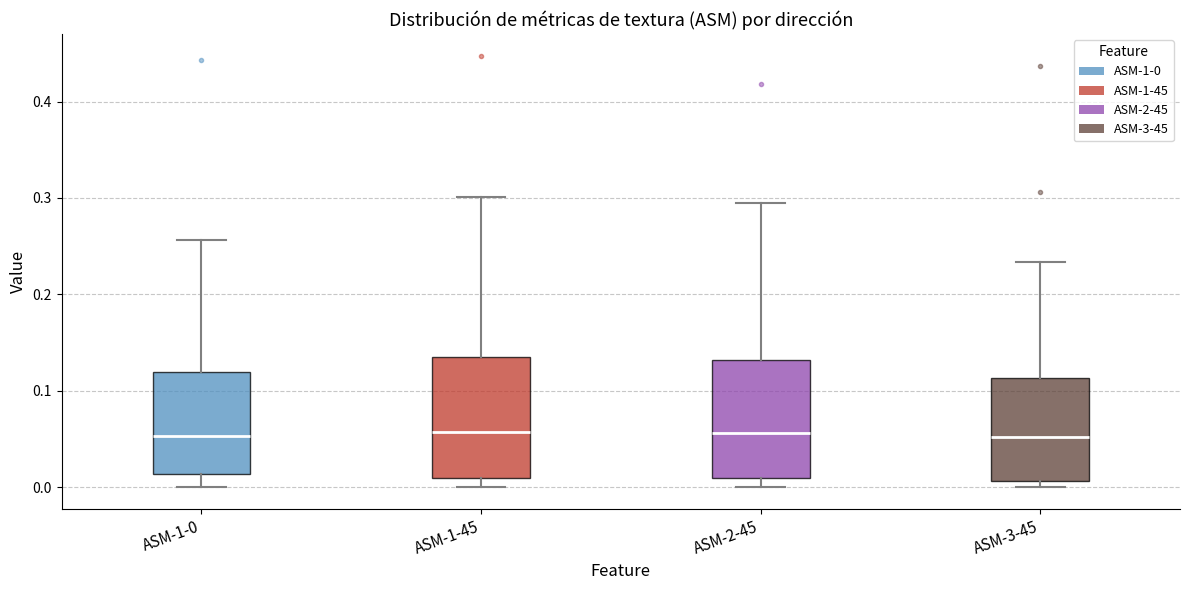

Reading left to right, read every box against the y-axis: the position of its median line, the range the box covers, and the ends of its whiskers. The values are not printed on the chart, so give them approximately, as read against the axis.

ASM-1-0: median 0.05, box 0.01 to 0.12, whiskers 0.00 to 0.26
ASM-1-45: median 0.06, box 0.01 to 0.14, whiskers 0.00 to 0.30
ASM-2-45: median 0.06, box 0.01 to 0.13, whiskers 0.00 to 0.30
ASM-3-45: median 0.05, box 0.01 to 0.11, whiskers 0.00 to 0.23